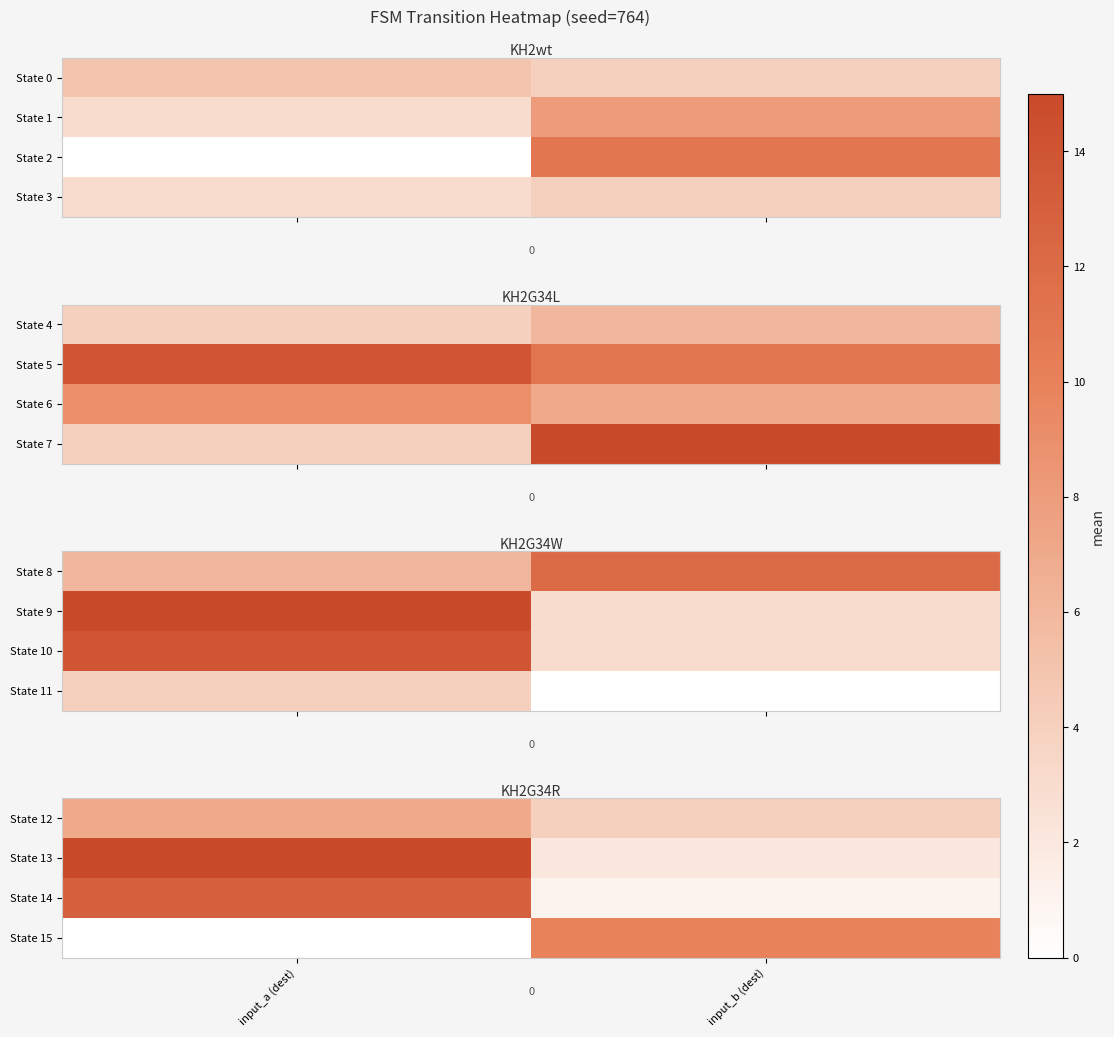

What is the sum of the State 12 values at input_b (dest) and input_a (dest)?

11